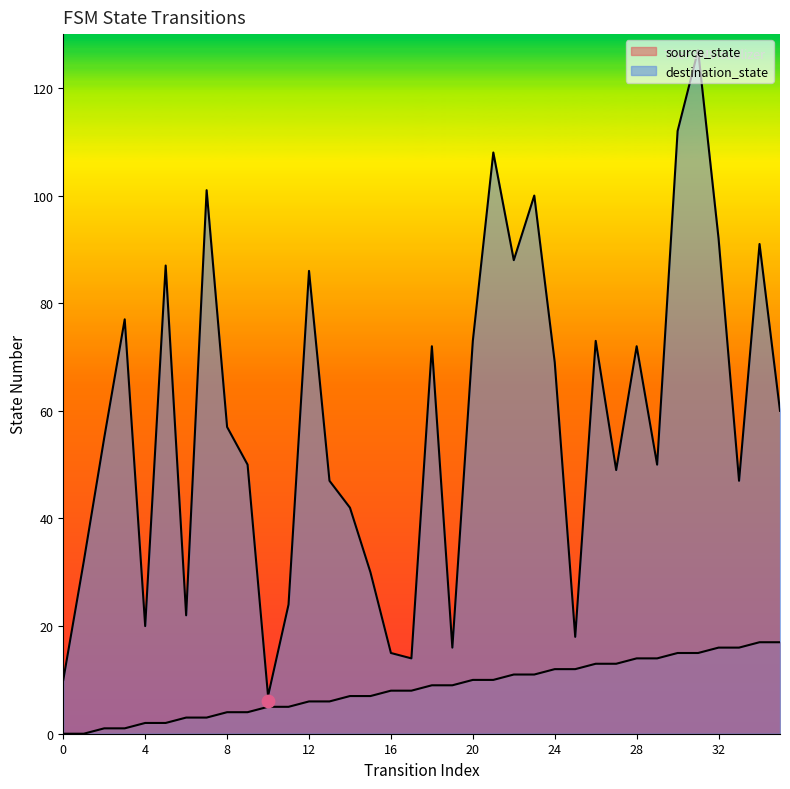

Which series has the largest total across all categories?

destination_state